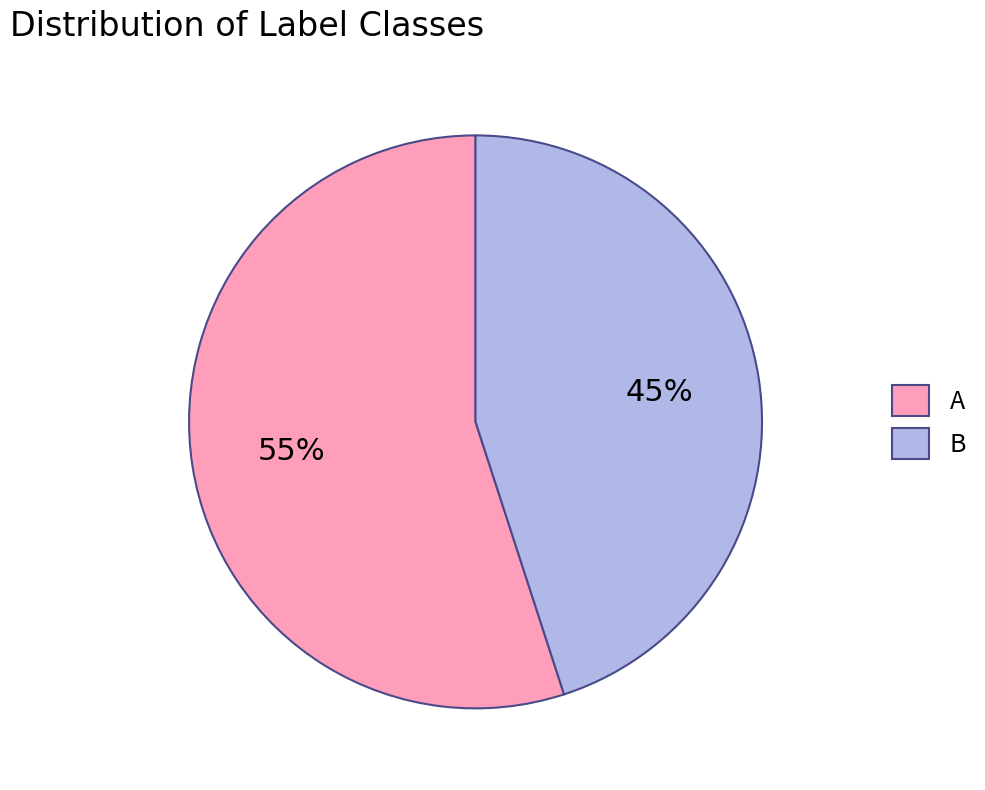

How many slices are in this pie chart?

2